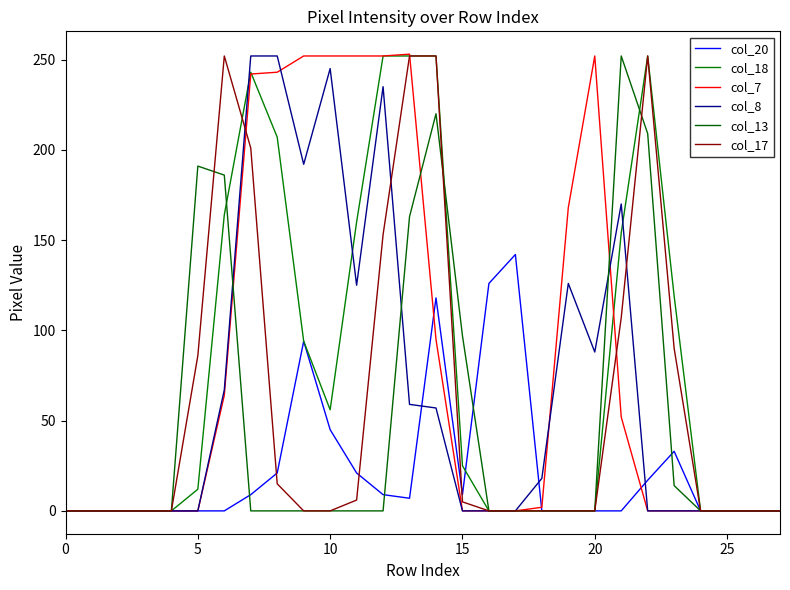

True or false: col_13 has more than 2 interior local peaks.

True